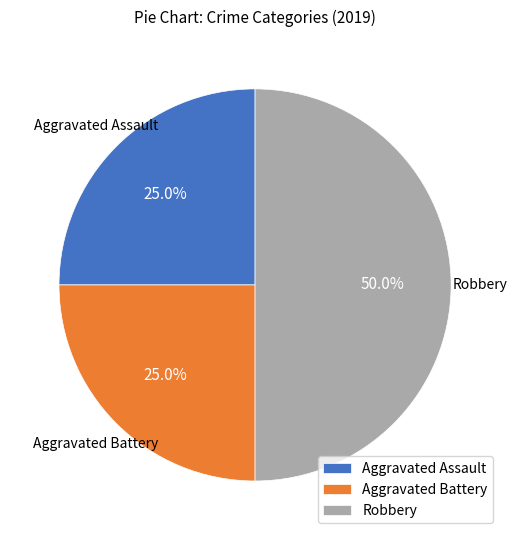

What is the total percentage of Robbery and Aggravated Battery?

75.0%